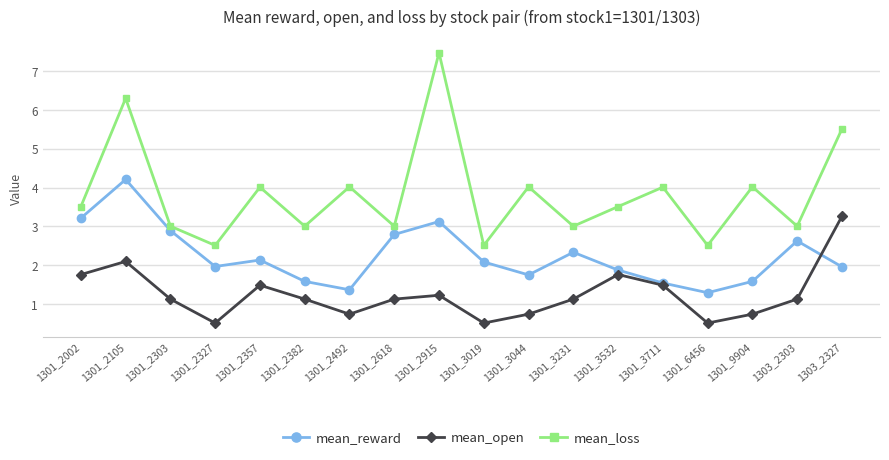

Reading left to right, extract all data points from this chart.

mean_reward: 3.2	4.2	2.9	2.0	2.1	1.6	1.4	2.8	3.1	2.1	1.8	2.3	1.9	1.5	1.3	1.6	2.6	2.0
mean_open: 1.8	2.1	1.1	0.5	1.5	1.1	0.7	1.1	1.2	0.5	0.7	1.1	1.8	1.5	0.5	0.7	1.1	3.3
mean_loss: 3.5	6.3	3.0	2.5	4.0	3.0	4.0	3.0	7.5	2.5	4.0	3.0	3.5	4.0	2.5	4.0	3.0	5.5